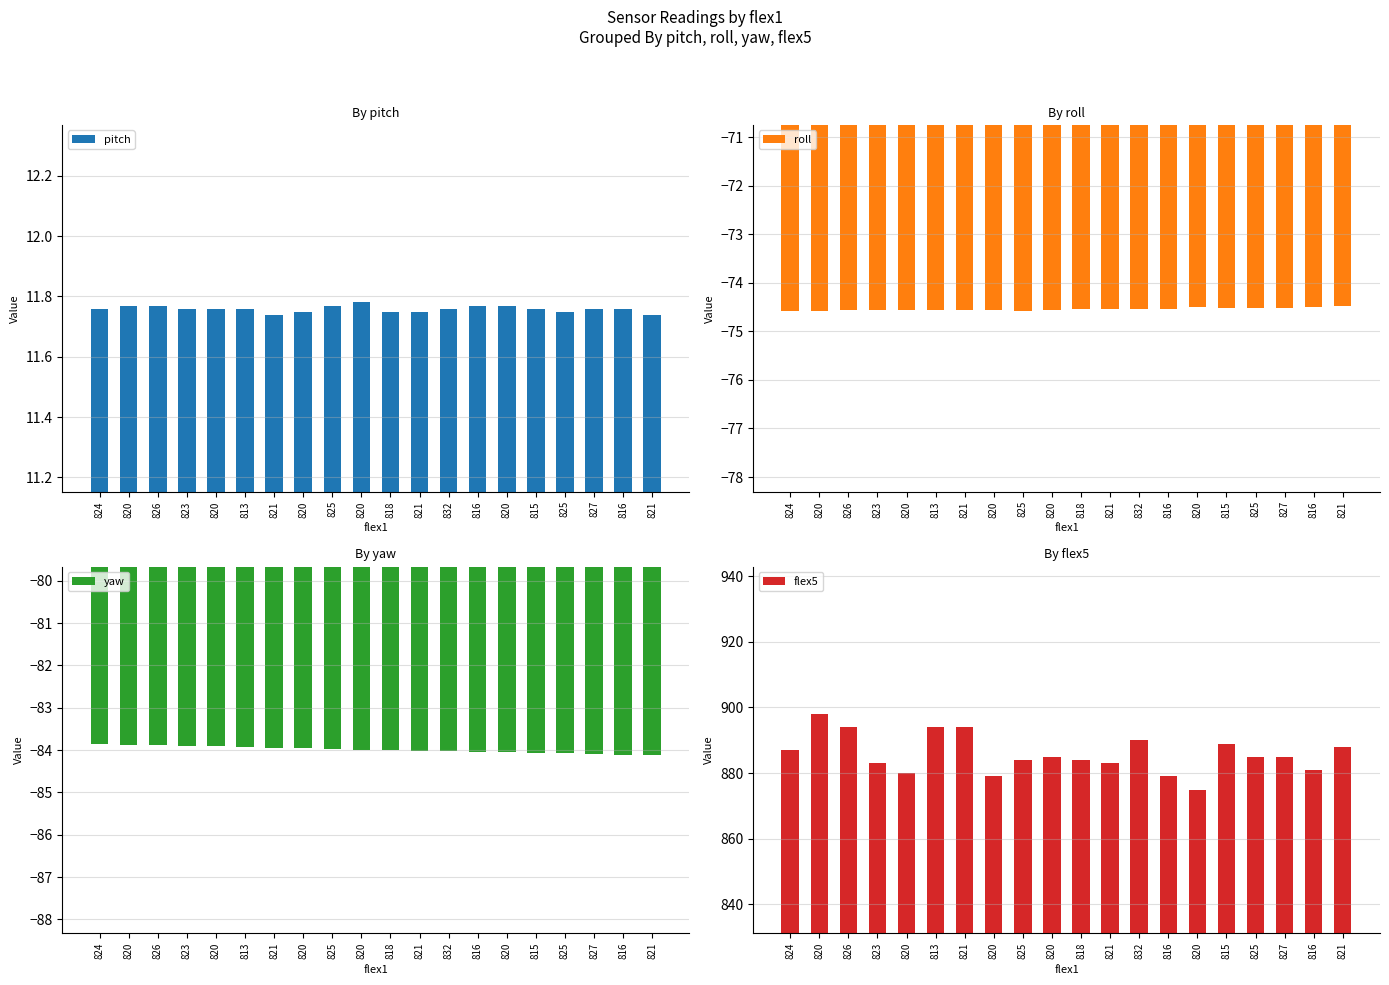

Is it true that roll equals -32.6 at 821?

False